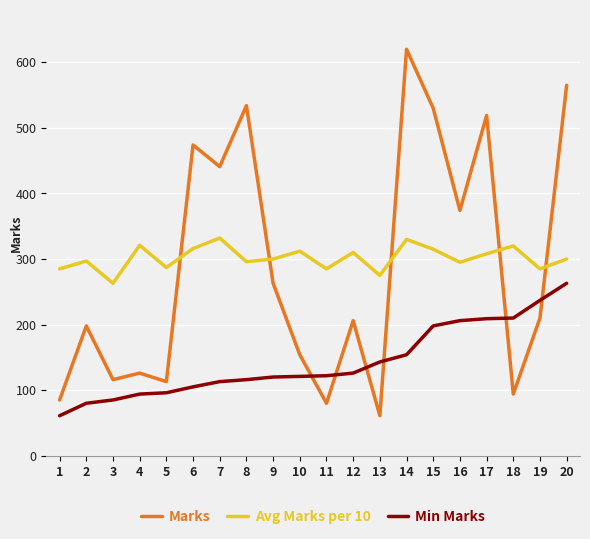

What is the sum of the Avg Marks per 10 values at 1 and 2?

582